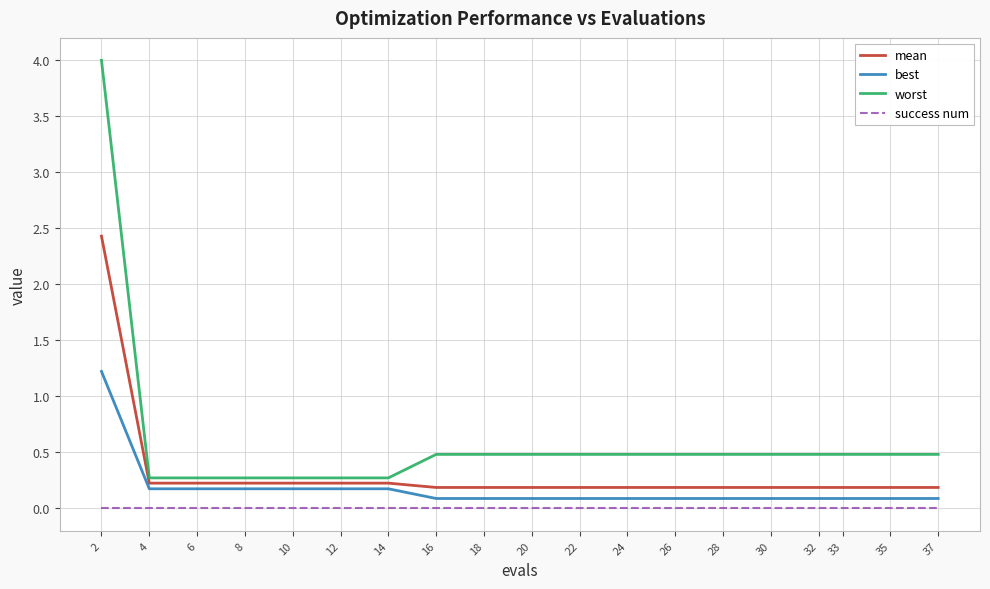

What is the spread (max minus min) of values at 2?

4.0